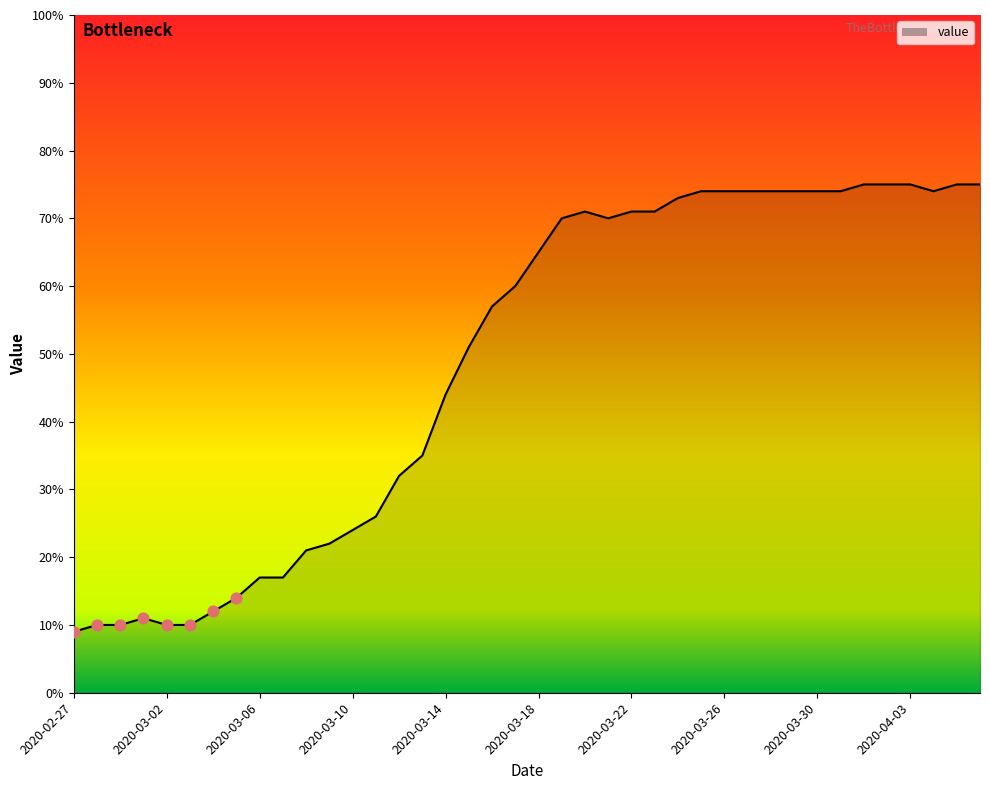

What is the smallest value displayed?

9.0